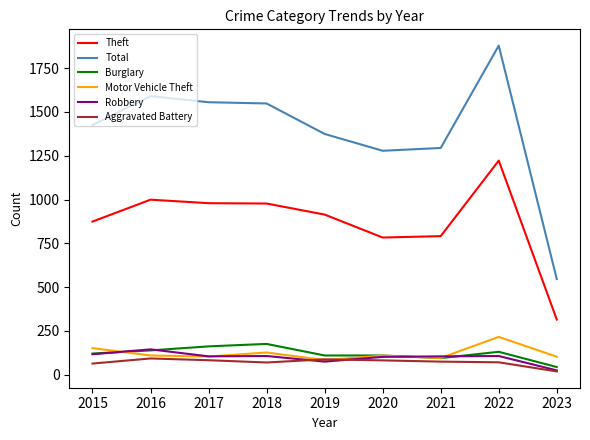

What is the sum of all Motor Vehicle Theft values?

1101